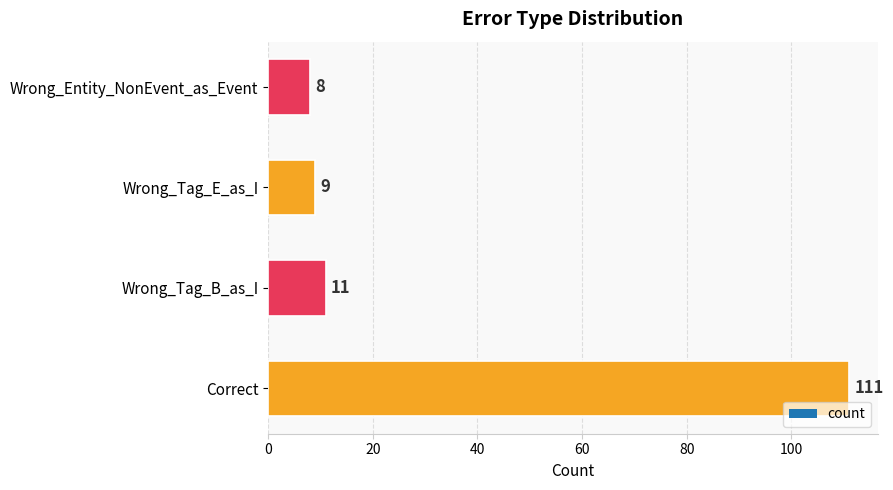

Rank the categories by value from lowest to highest.

Wrong_Entity_NonEvent_as_Event, Wrong_Tag_E_as_I, Wrong_Tag_B_as_I, Correct